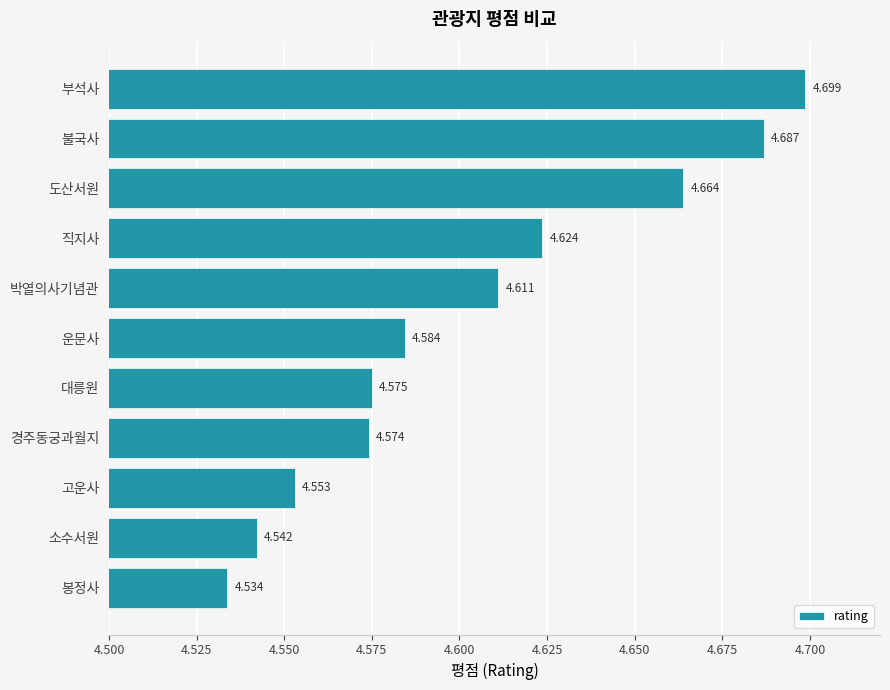

What is the label of the 2nd bar from the bottom?

소수서원